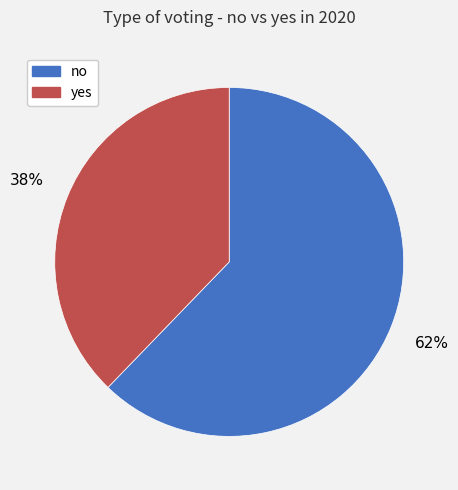

To the nearest percent, what is the difference between the yes and no slice percentages?

24%